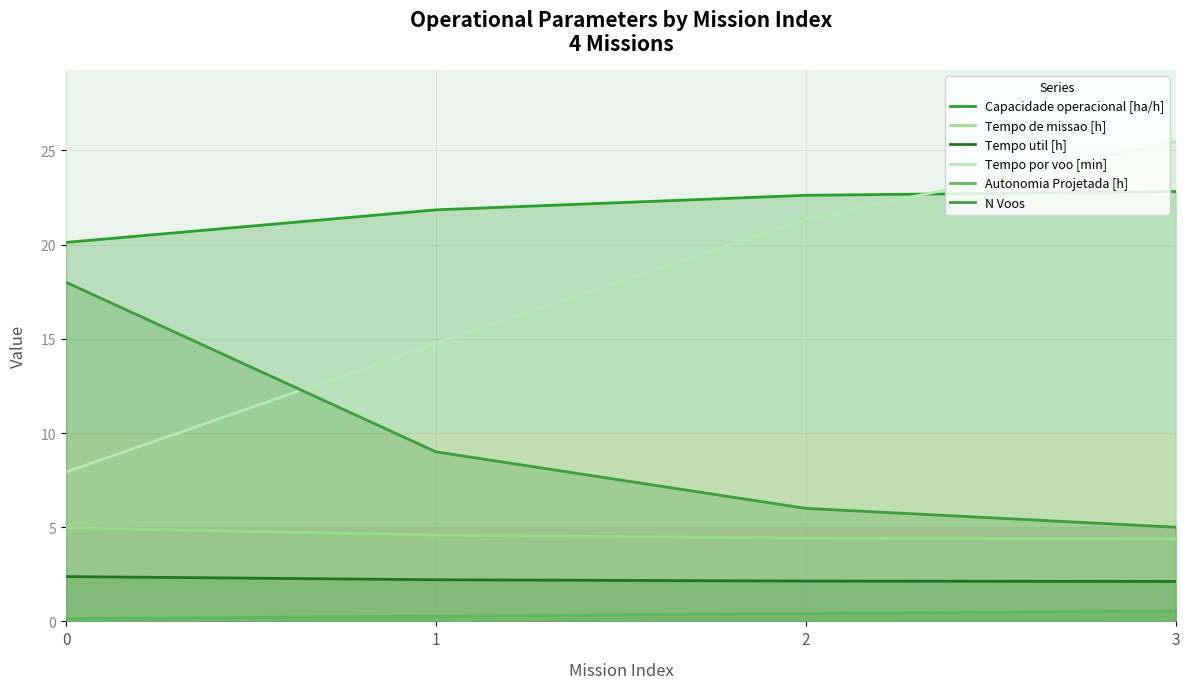

How many lines are shown in the chart?

6